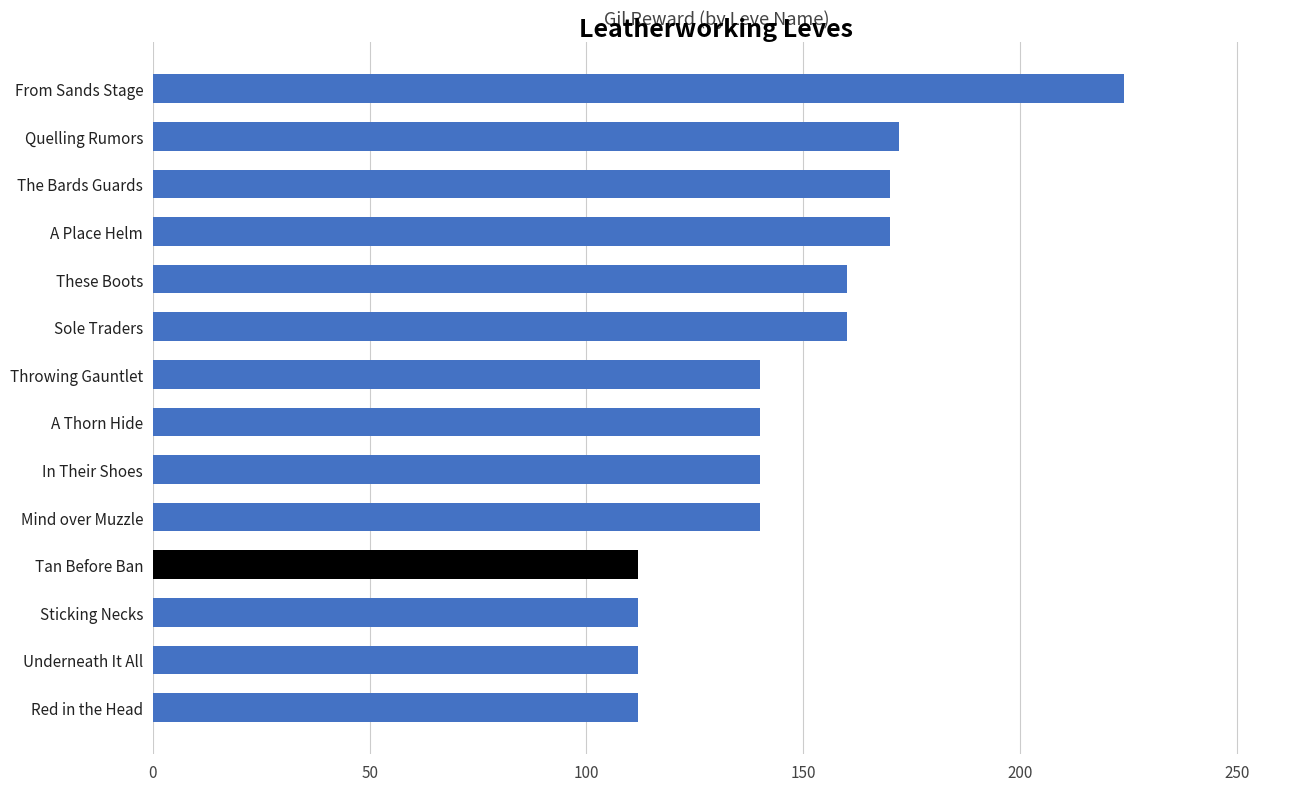

What is the minimum value shown in the chart?

112